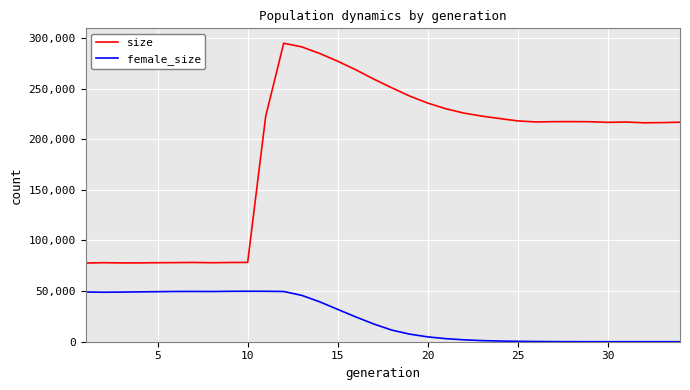

True or false: size and female_size intersect in this chart.

False